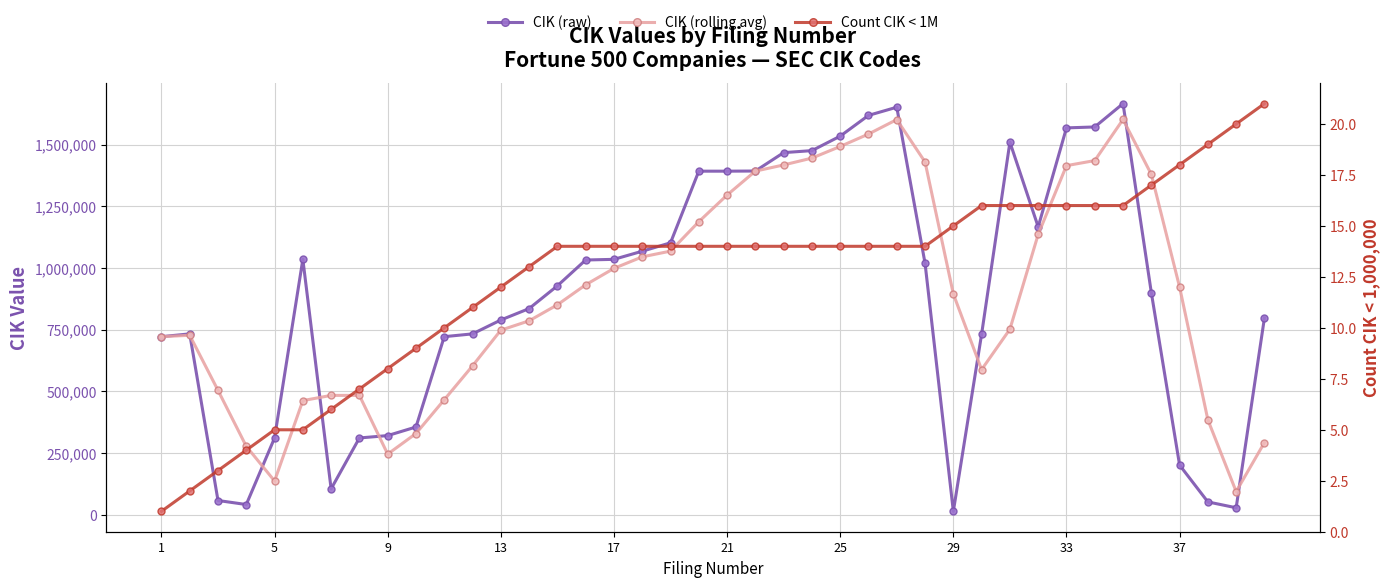

Rank the series by their maximum value, from lowest to highest.

Count CIK < 1M, CIK (rolling avg), CIK (raw)